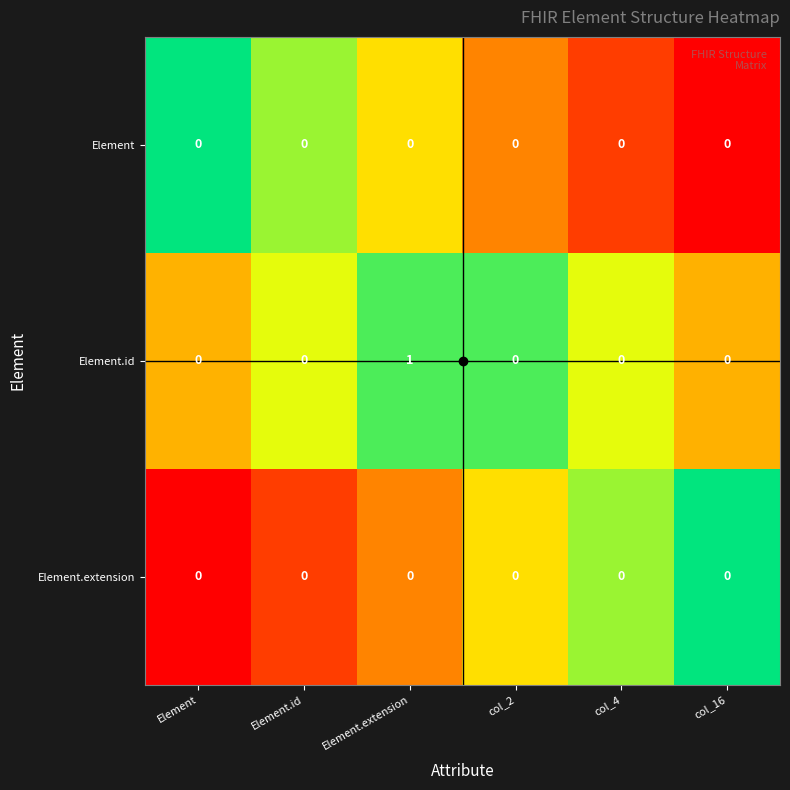

What is the spread (max minus min) of values at Element.extension?

1